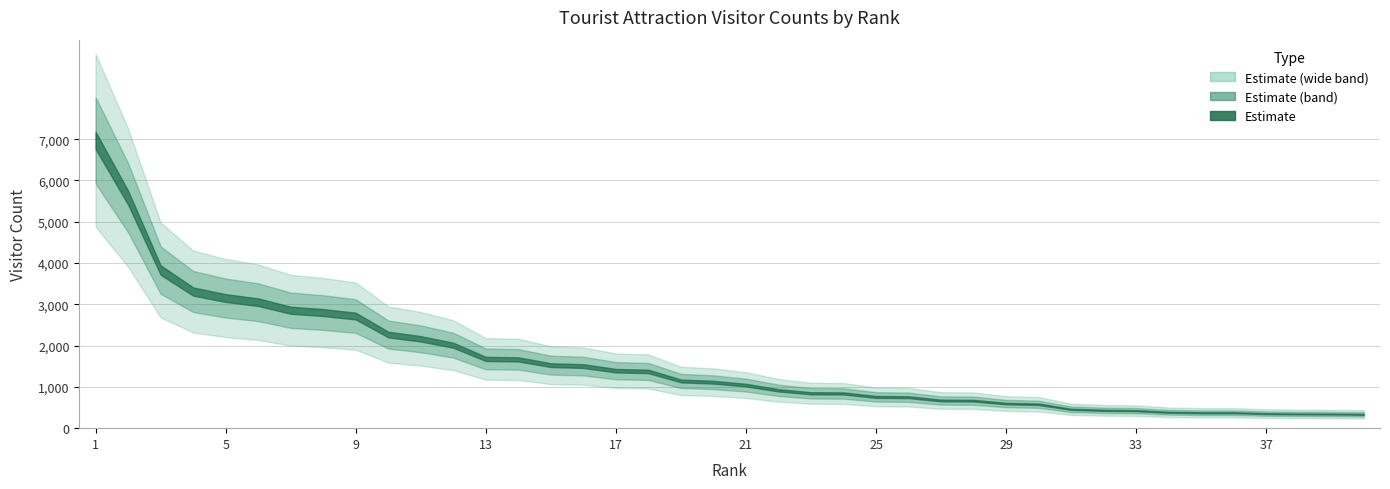

How many data points does each series have?

40